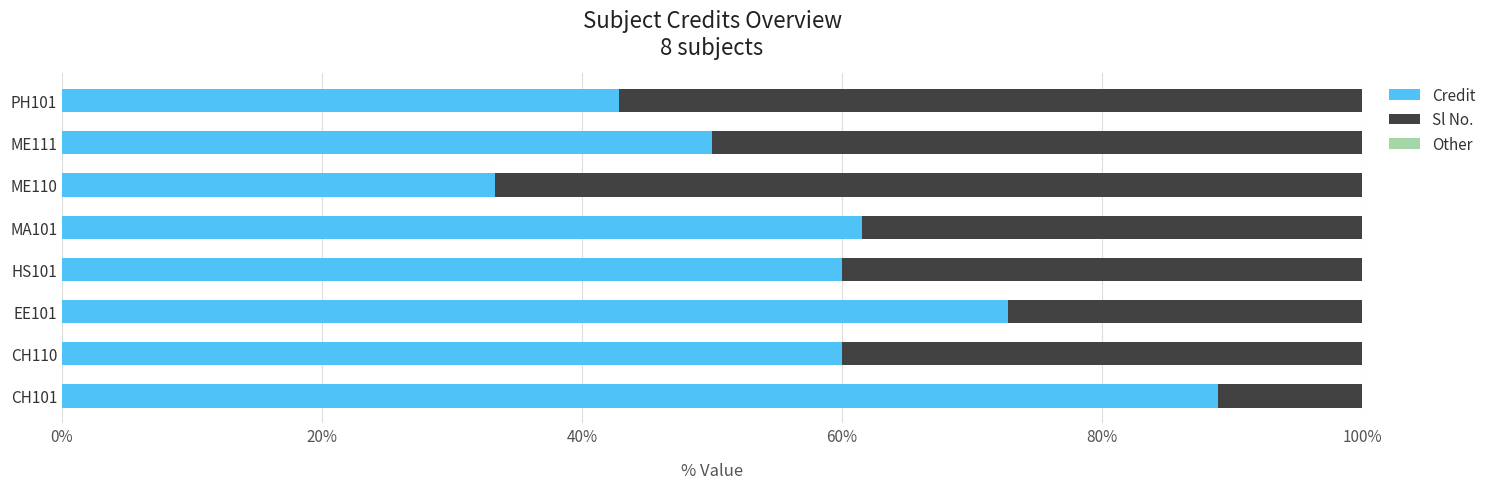

The value of Credit at HS101 is 60.0. True or false?

True